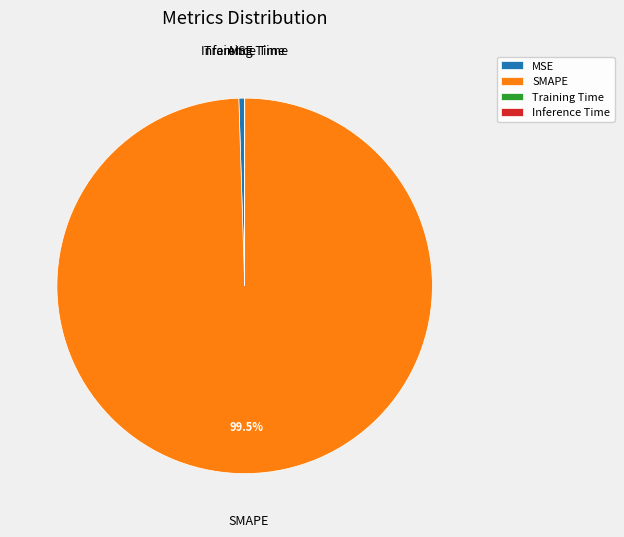

True or false: MSE accounts for 0% of the total.

True